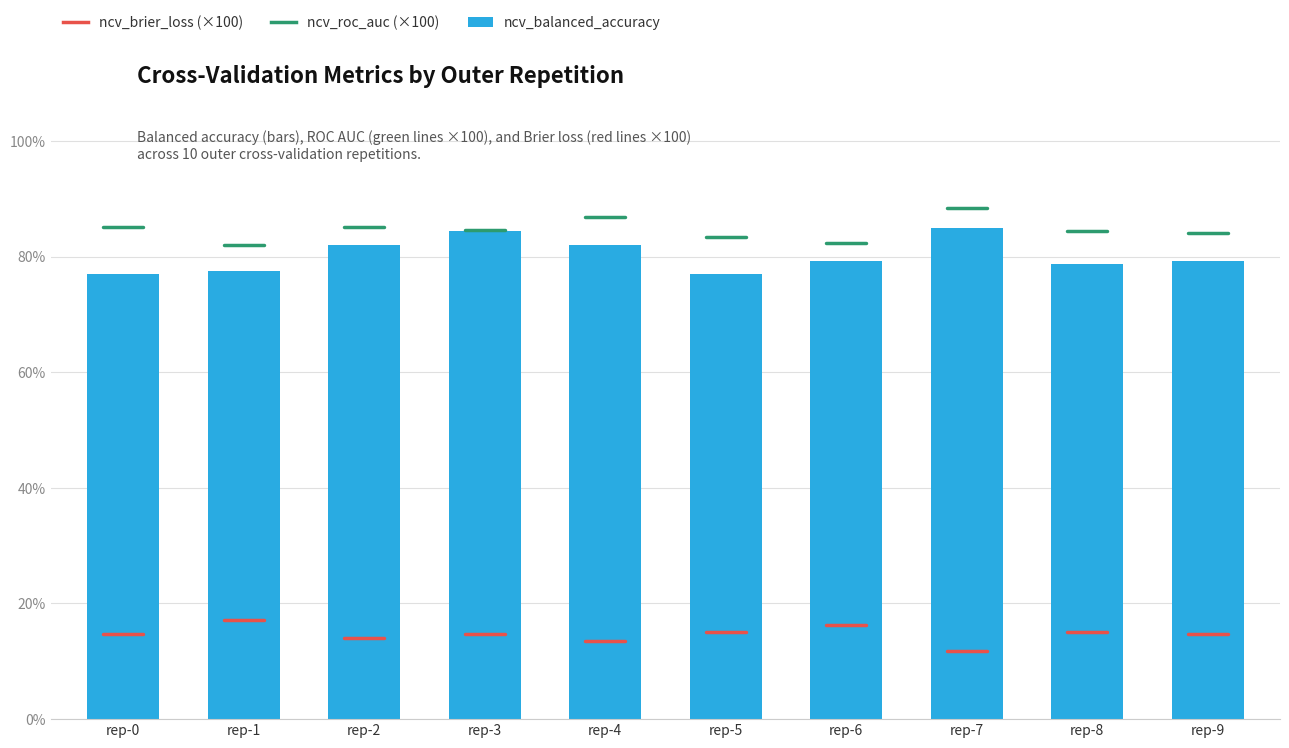

Reading left to right, extract all data points from this chart.

77.0	77.5	82.1	84.3	82.1	77.0	79.3	84.8	78.8	79.3